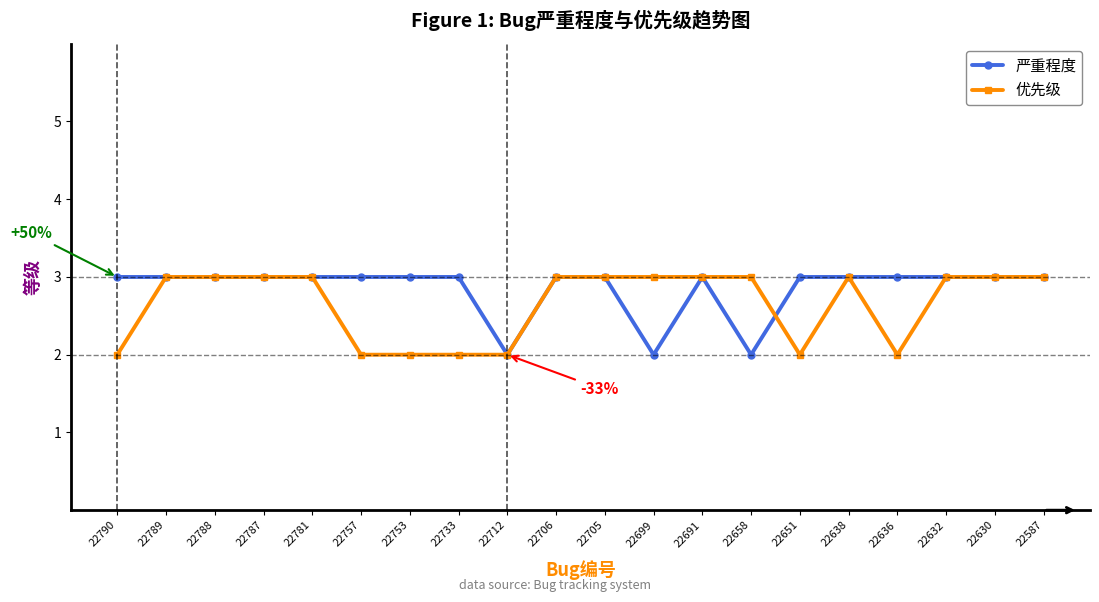

Reading left to right, list all the values displayed in this chart.

严重程度: 22790=3	22789=3	22788=3	22787=3	22781=3	22757=3	22753=3	22733=3	22712=2	22706=3	22705=3	22699=2	22691=3	22658=2	22651=3	22638=3	22636=3	22632=3	22630=3	22587=3
优先级: 22790=2	22789=3	22788=3	22787=3	22781=3	22757=2	22753=2	22733=2	22712=2	22706=3	22705=3	22699=3	22691=3	22658=3	22651=2	22638=3	22636=2	22632=3	22630=3	22587=3